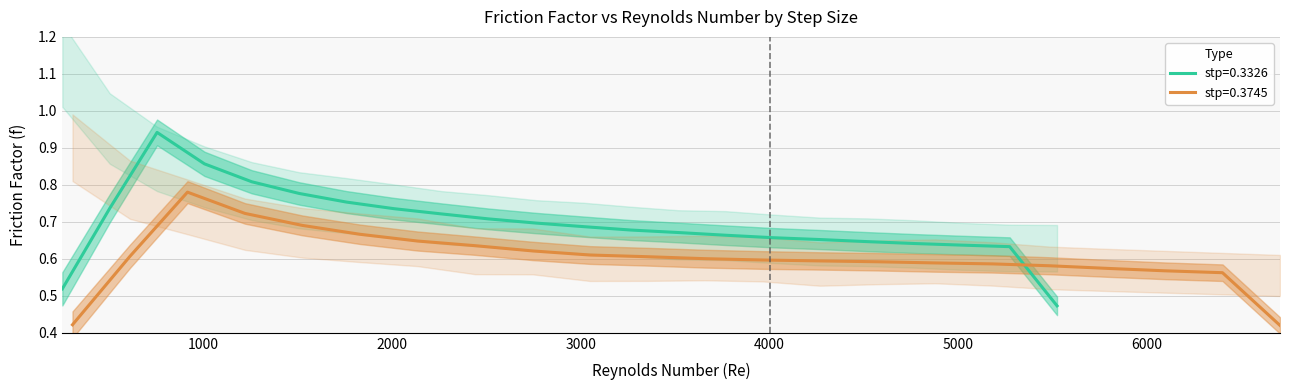

What is the value of the stp=0.3326 point at the 4th from the left?

0.8